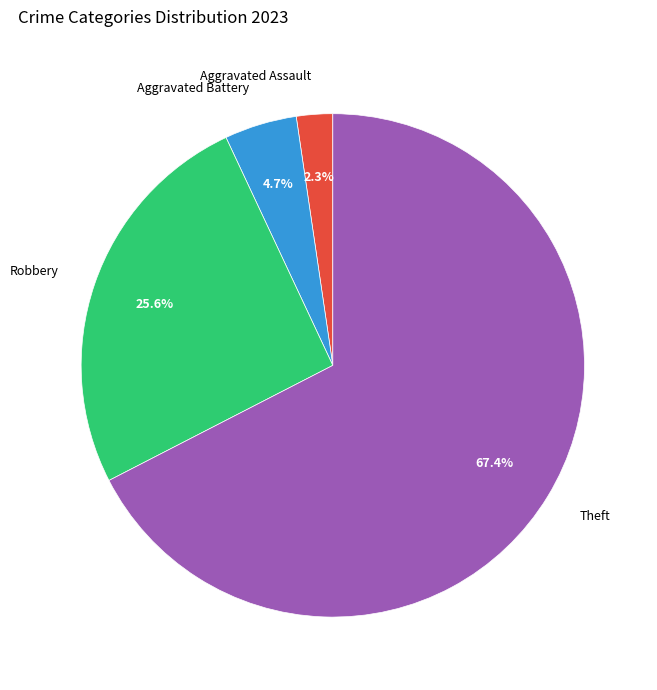

How much of the chart is everything except Robbery?

74.4%